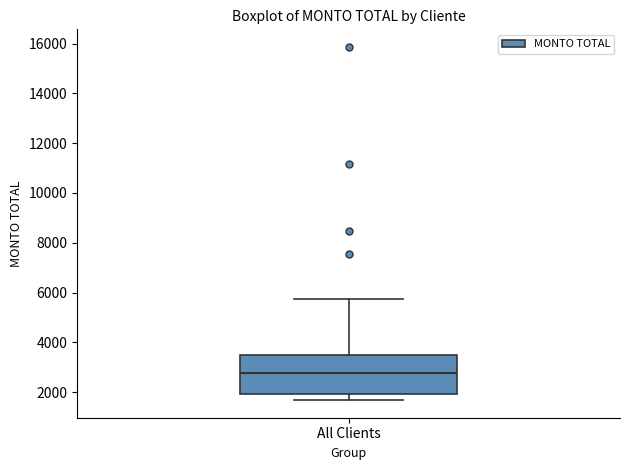

Read this box plot against the y-axis: the position of the median line, the range covered by the box, and the ends of both whiskers. The values are not printed on the chart, so give them approximately, as read against the axis.

median 2800, box 2000 to 3400, whiskers 1600 to 5800